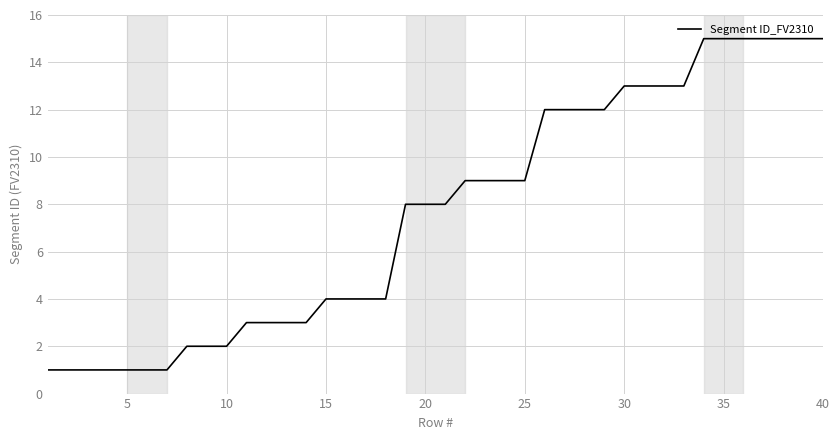

What is the difference between the maximum and minimum values?

14